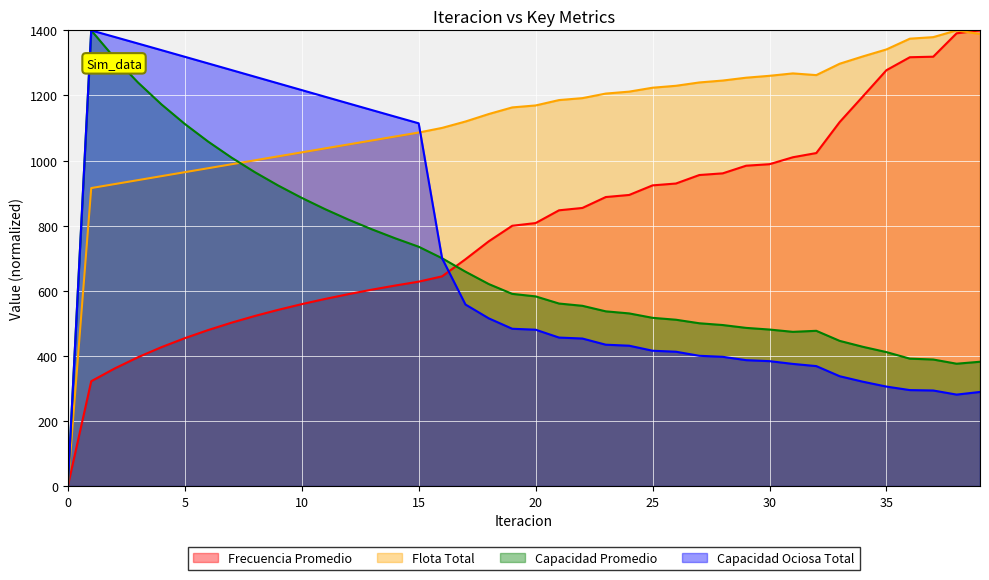

List the series in order of their peak value, highest first.

Frecuencia Promedio, Flota Total, Capacidad Promedio, Capacidad Ociosa Total